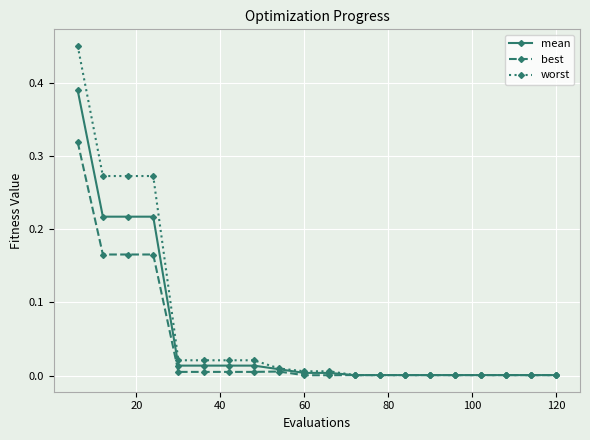

List the series in order of their peak value, lowest first.

best, mean, worst